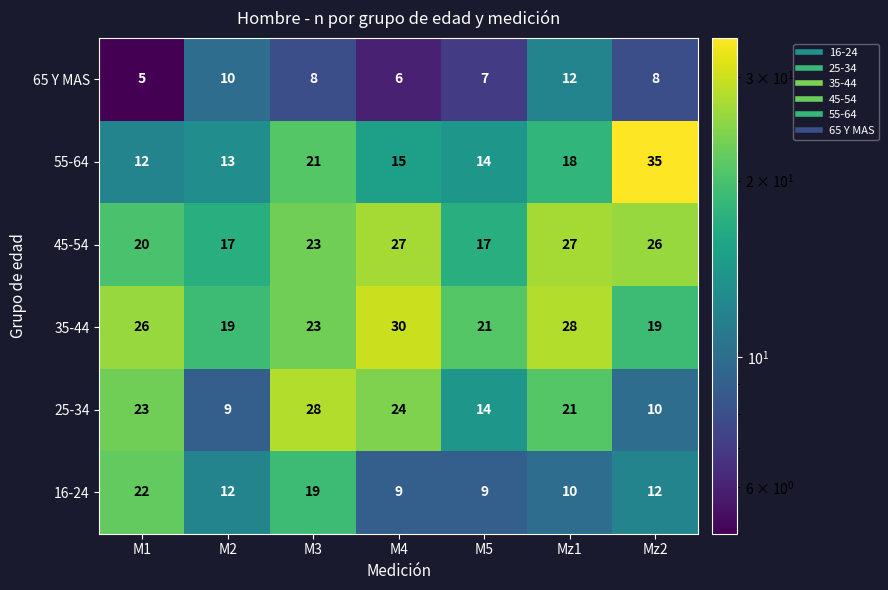

Which series has the widest spread of values?

55-64